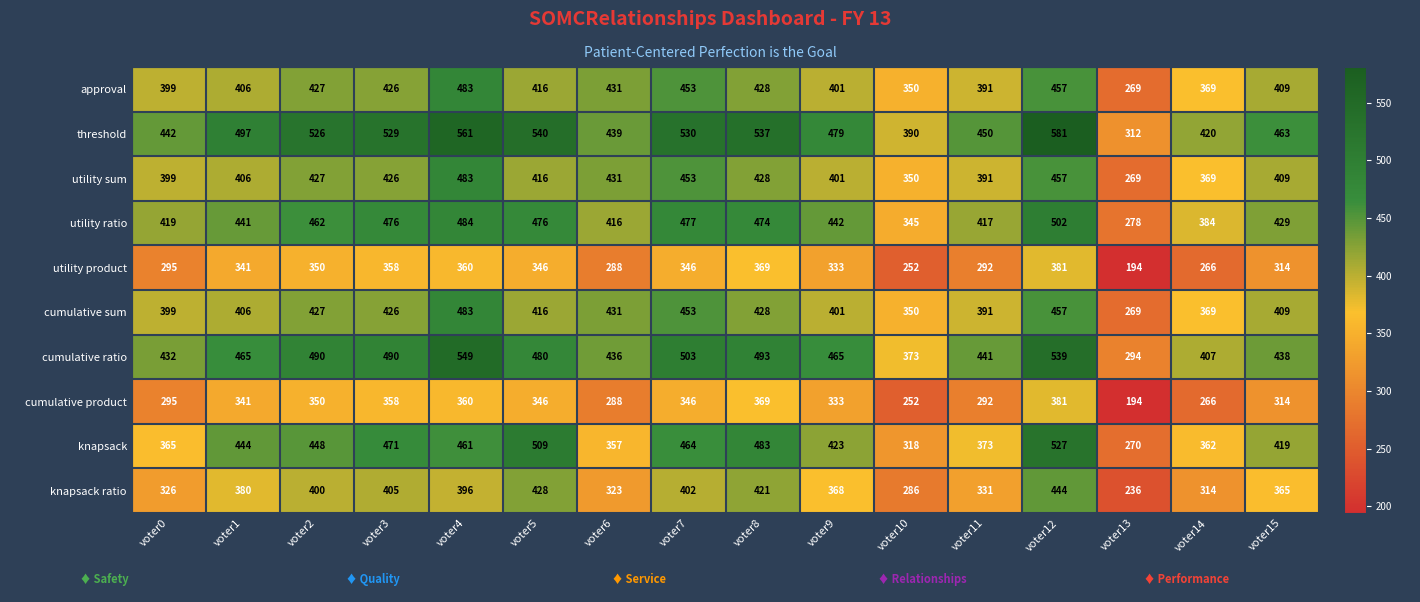

Which series has the widest spread of values?

threshold